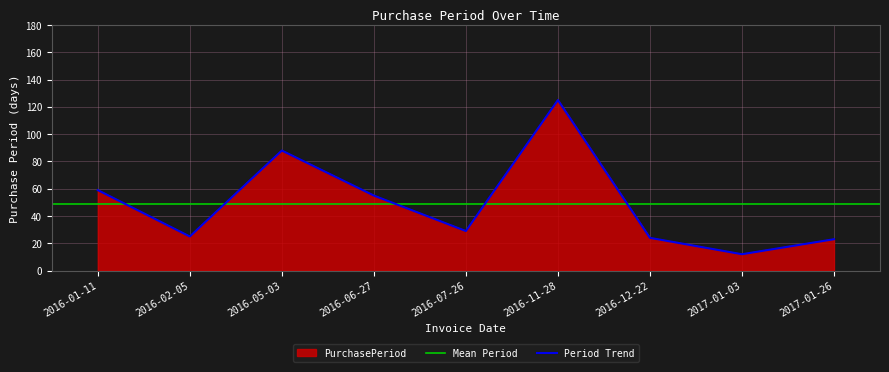

Reading right to left, extract all data points from this chart.

23	12	24	125	29	55	88	25	59